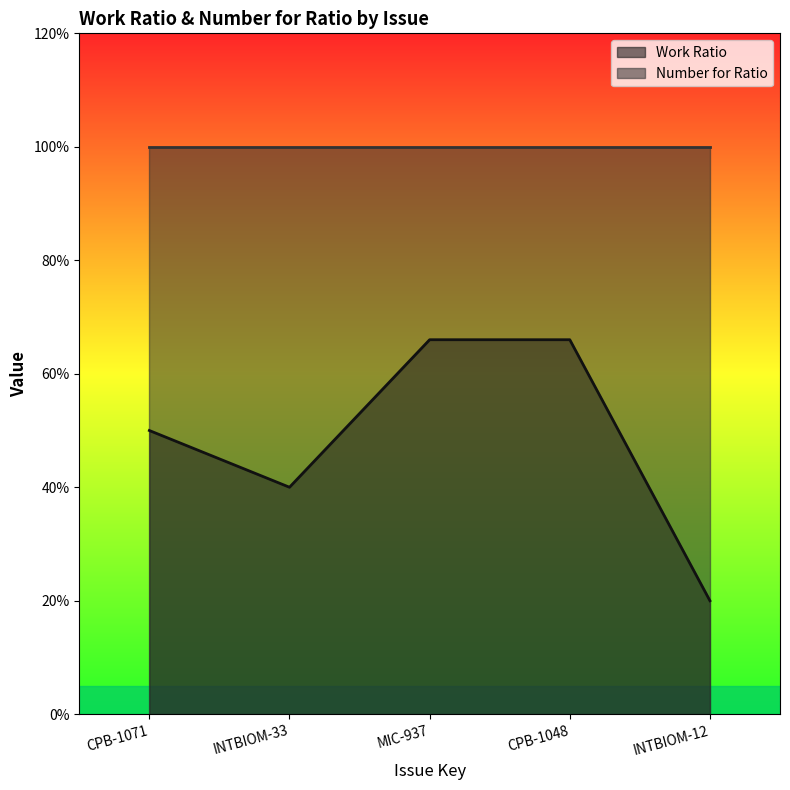

What is the average value?

0.5